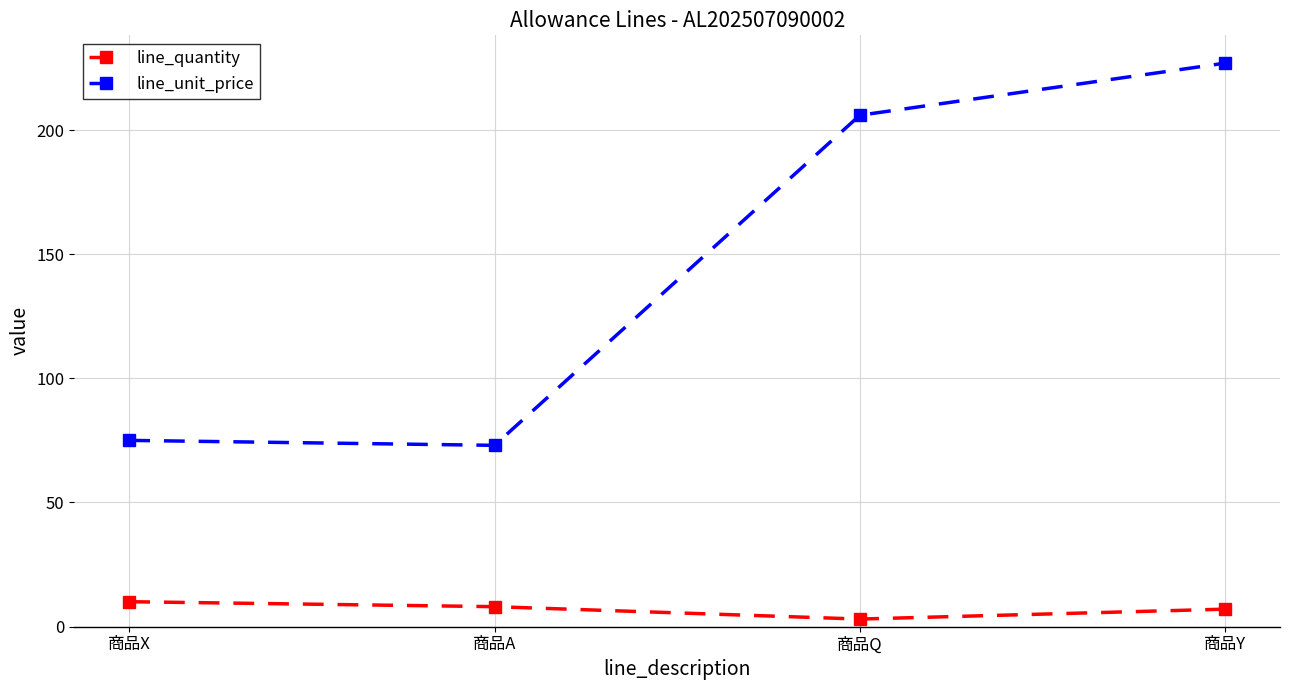

What is the value of the line_quantity point at the 4th from the left?

7